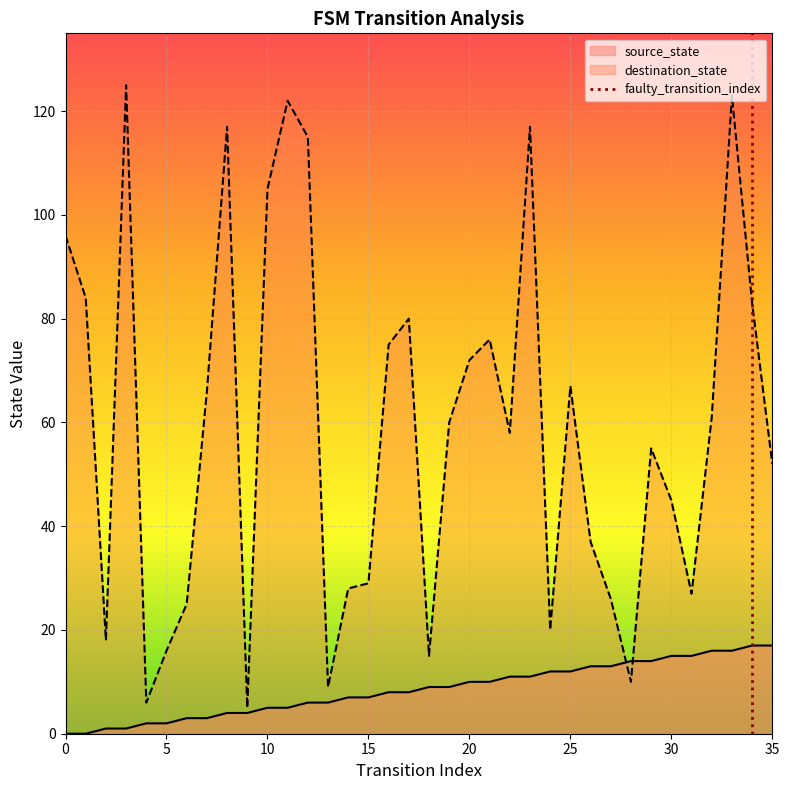

True or false: source_state has a value of 30 at 35.

False